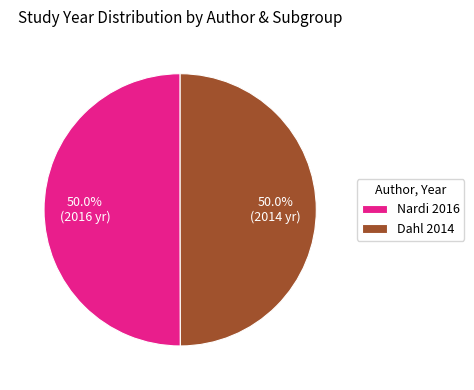

Combined, what portion of the pie is Dahl 2014 and Nardi 2016?

100.0%